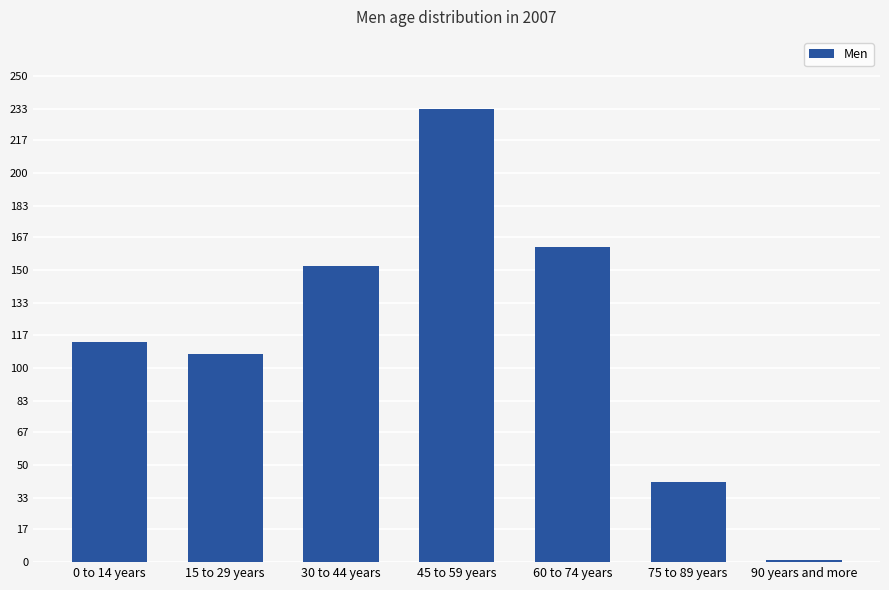

What is the value of the 2nd bar from the left?

107